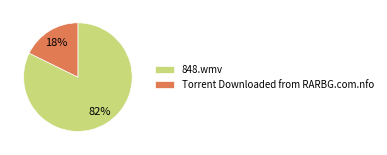

The 848.wmv slice represents 72% of the pie. True or false?

False